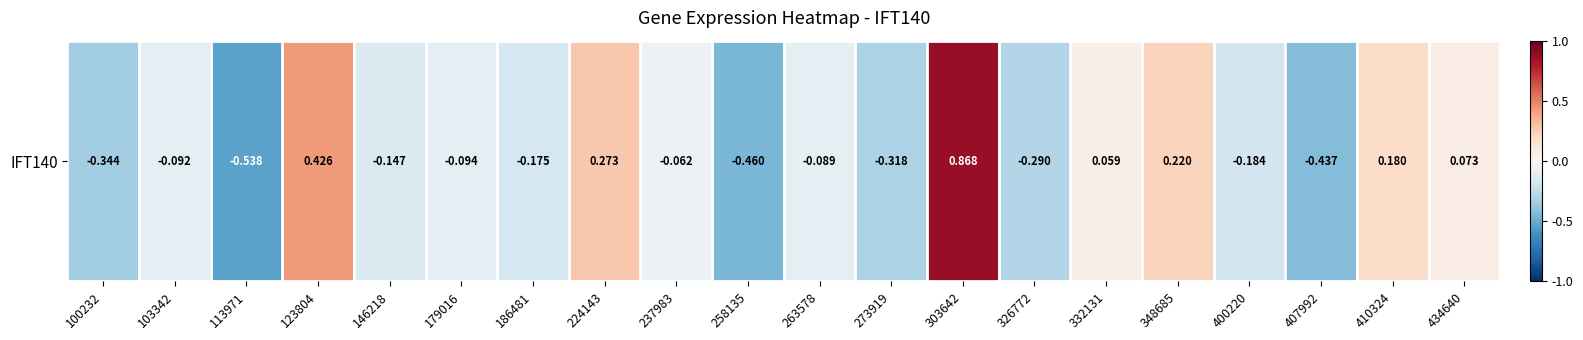

How many positive values are there?

7